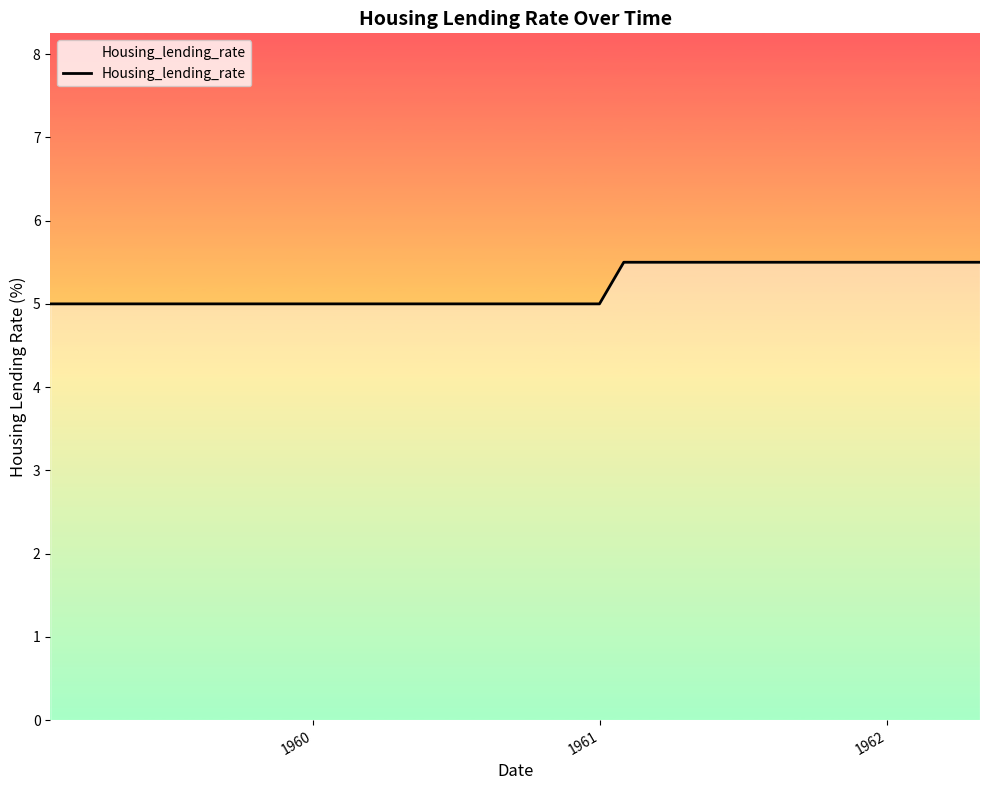

What is the greatest value displayed?

5.5